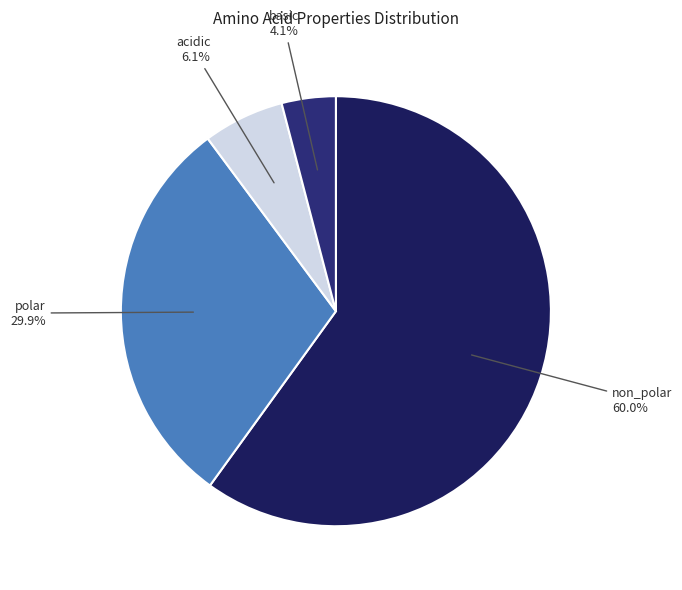

Which category accounts for the majority?

non_polar